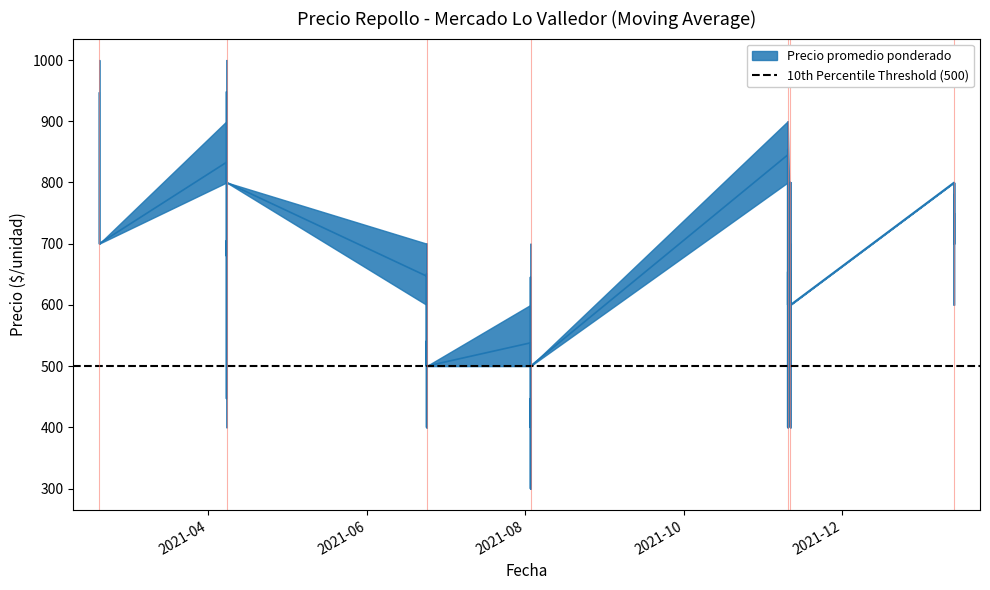

True or false: Precio mínimo has more than 2 points higher than both neighbors.

True